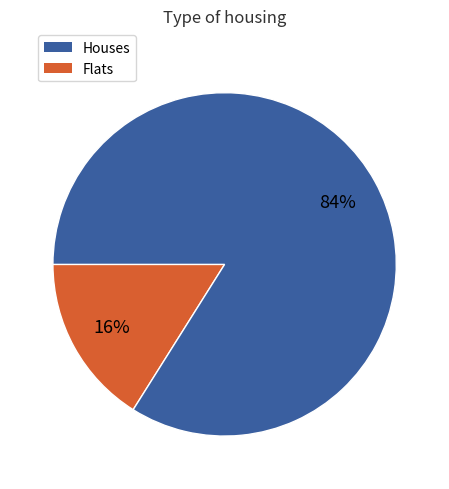

To the nearest percent, what is the average slice percentage?

50%